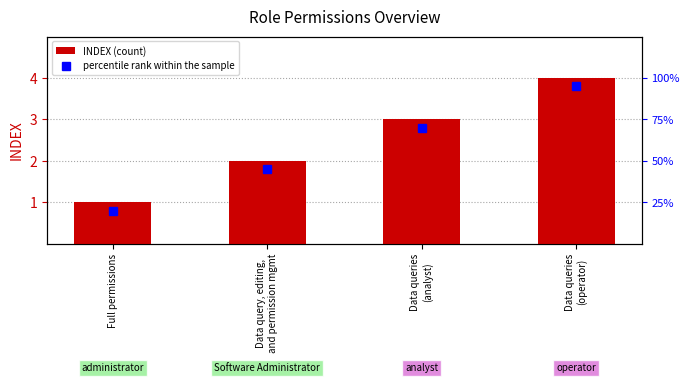

What is the label of the 2nd bar from the left?

Data query, editing,
and permission mgmt